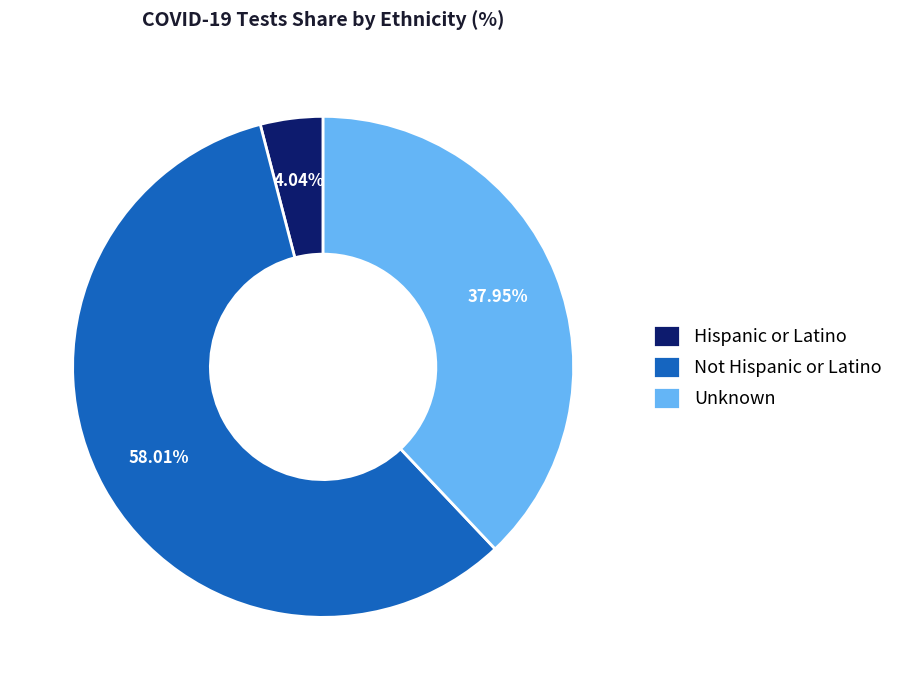

To the nearest percent, what is the average slice percentage?

33%